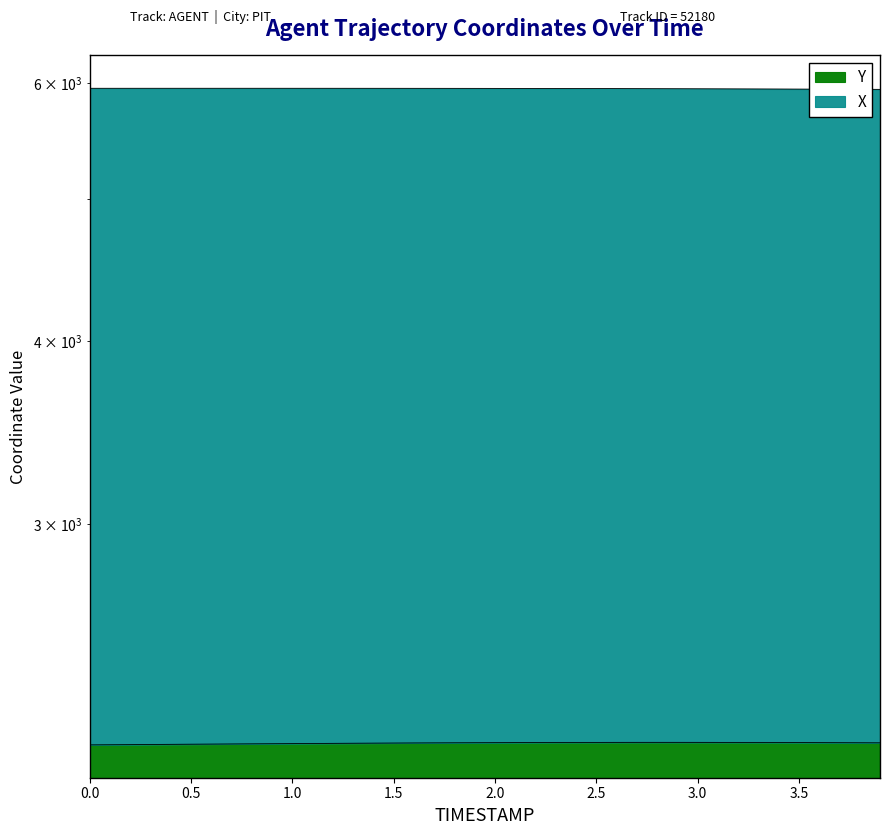

The value at 3.7 is 2128.1. True or false?

True